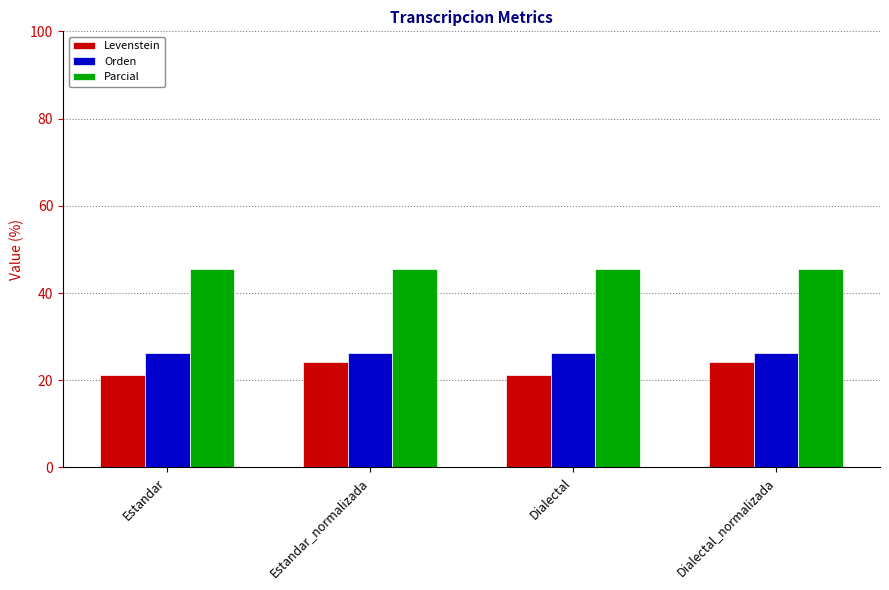

At Estandar_normalizada, list the series in order from smallest to largest.

Levenstein, Orden, Parcial